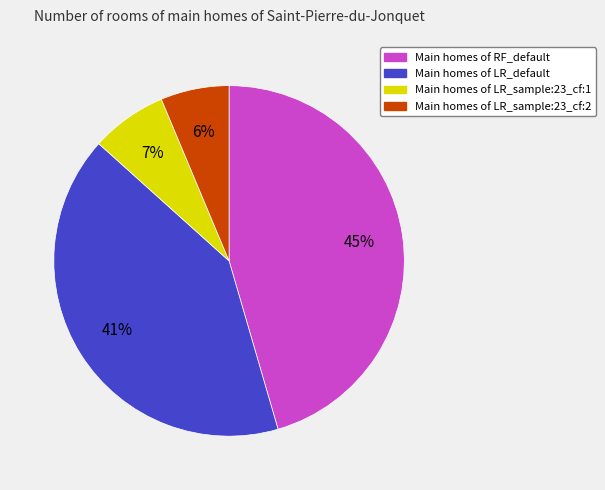

To the nearest percent, what is the difference between the largest and smallest slice percentages?

39%